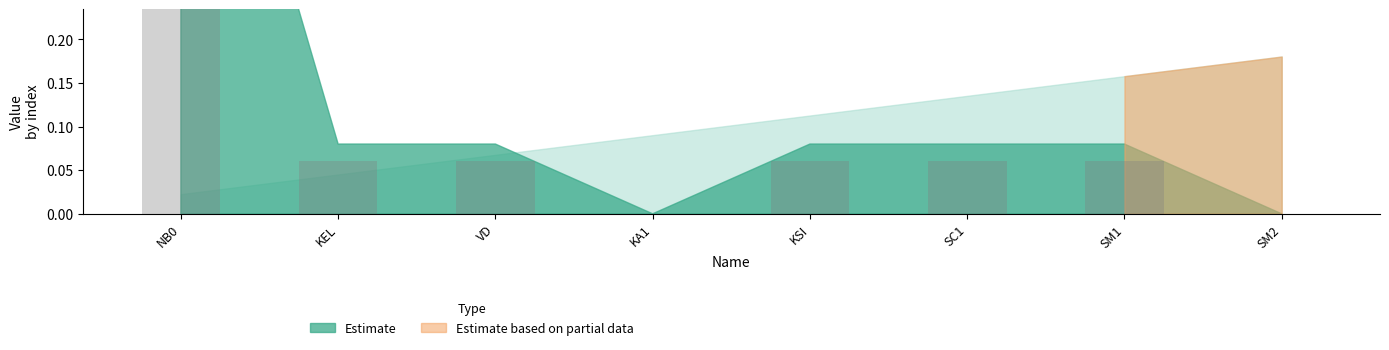

What is the difference between the maximum and minimum values?

0.5